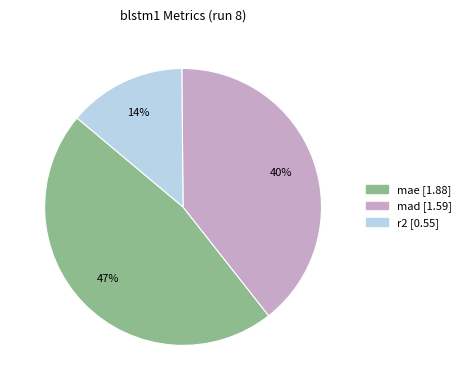

Between mae and mad, which is larger?

mae